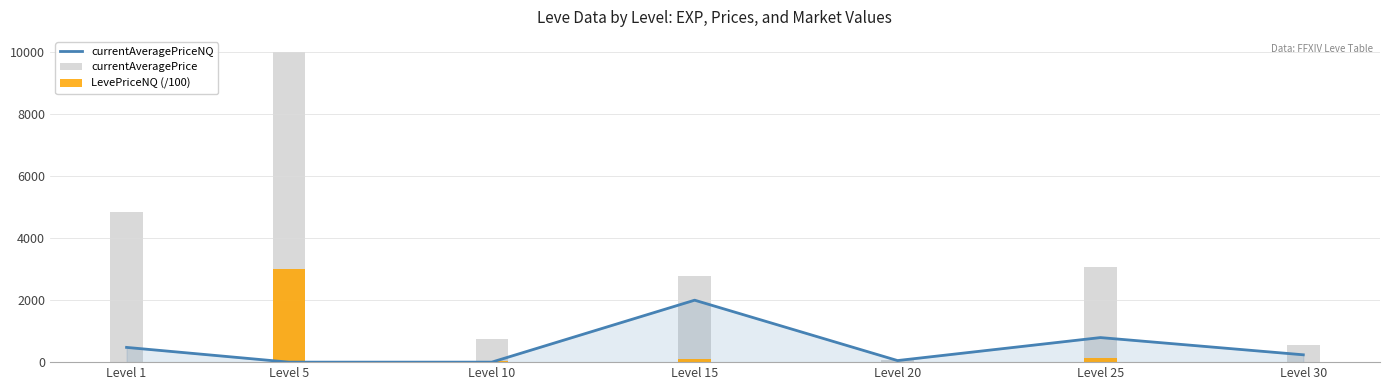

Which category has the lowest value in the LevePriceNQ (/100) series?

Level 1